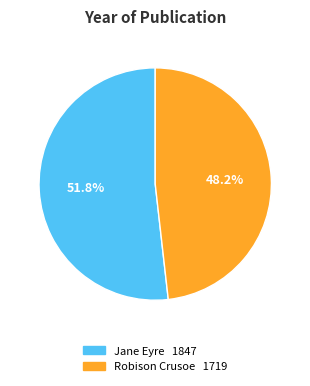

Which slice is the largest?

Jane Eyre